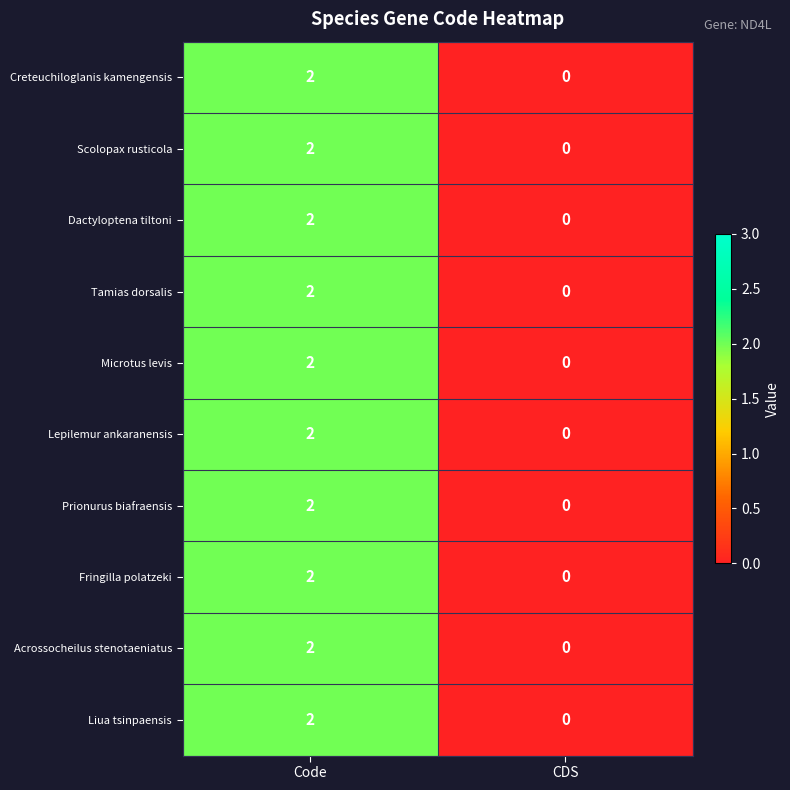

Which label corresponds to the smallest value in the chart?

CDS